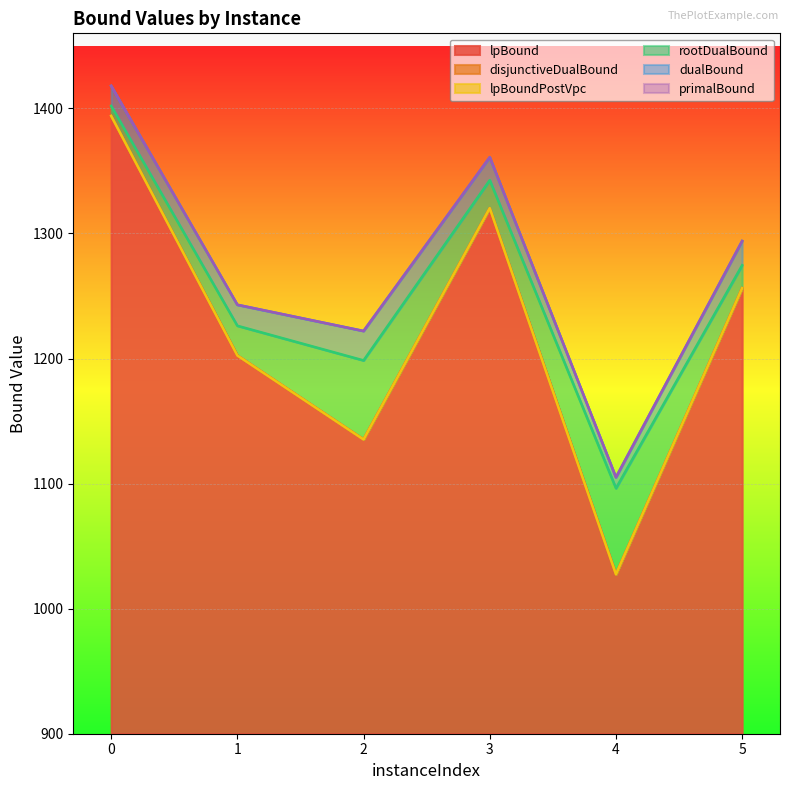

True or false: rootDualBound and lpBoundPostVpc cross at least once.

False